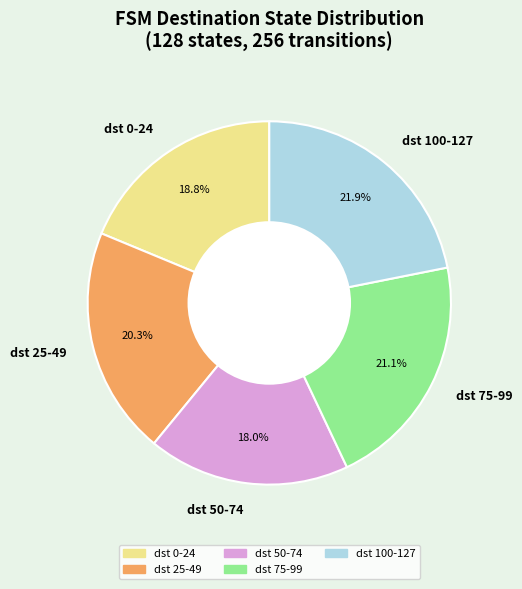

Rank the categories by value from highest to lowest.

dst 100-127, dst 75-99, dst 25-49, dst 0-24, dst 50-74